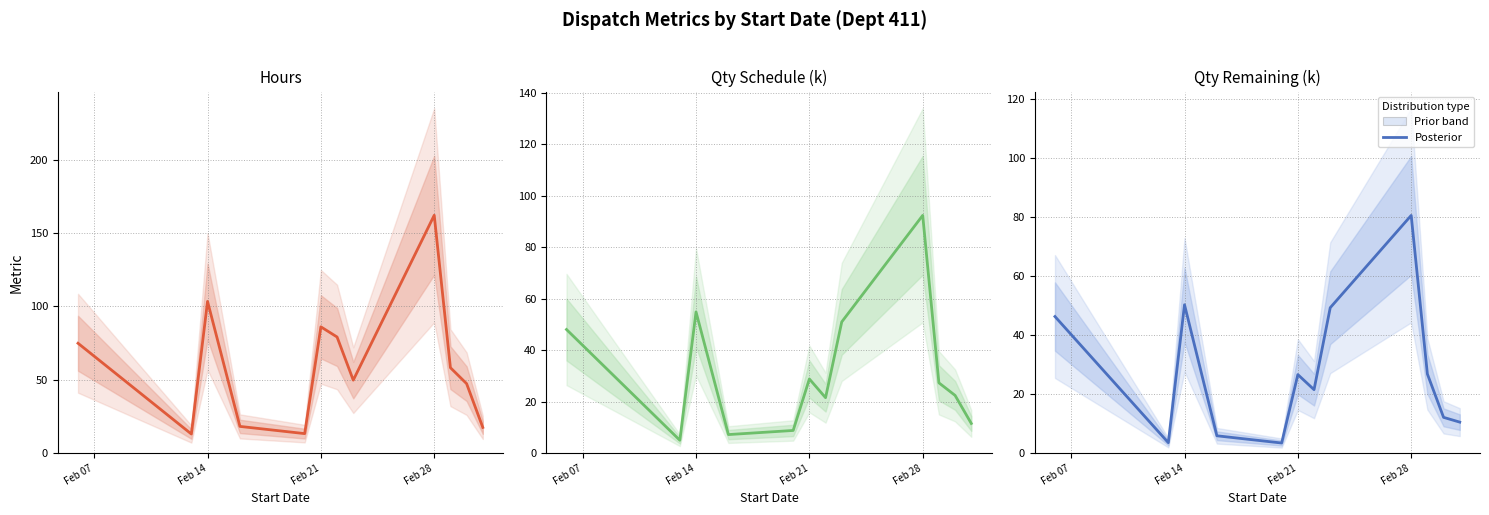

What is the difference between the maximum and minimum values in the Qty Remaining (k) series?

77.2